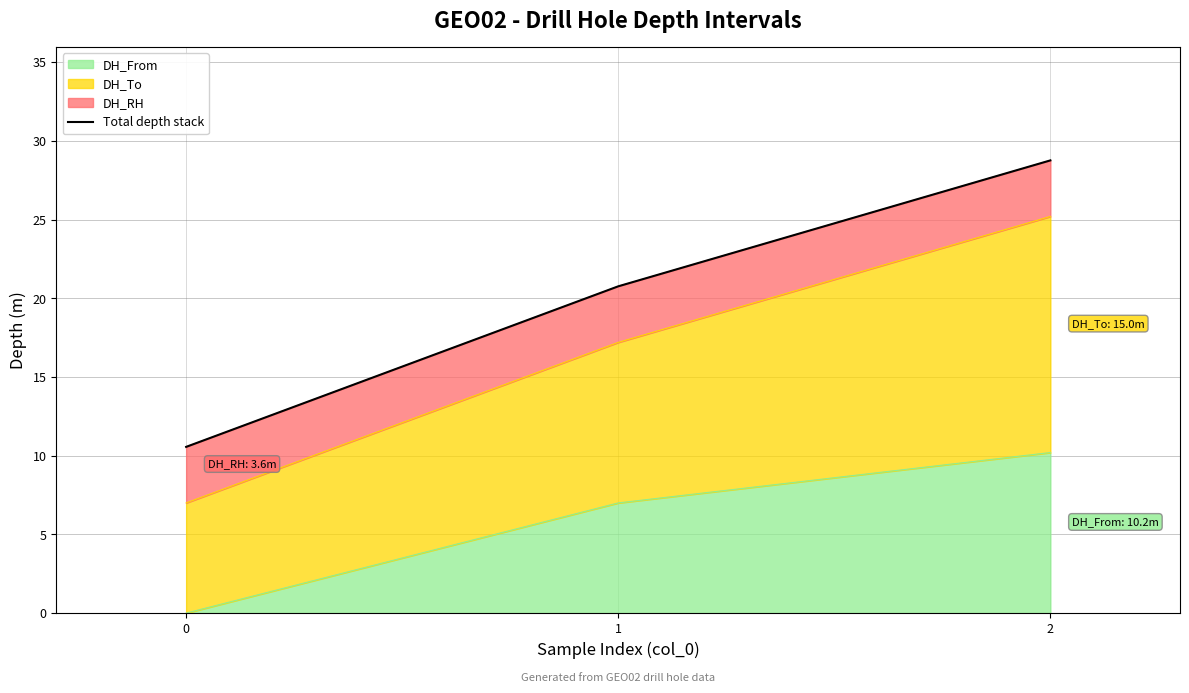

Reading right to left, what are all the values shown in this chart?

28.8	20.8	10.6